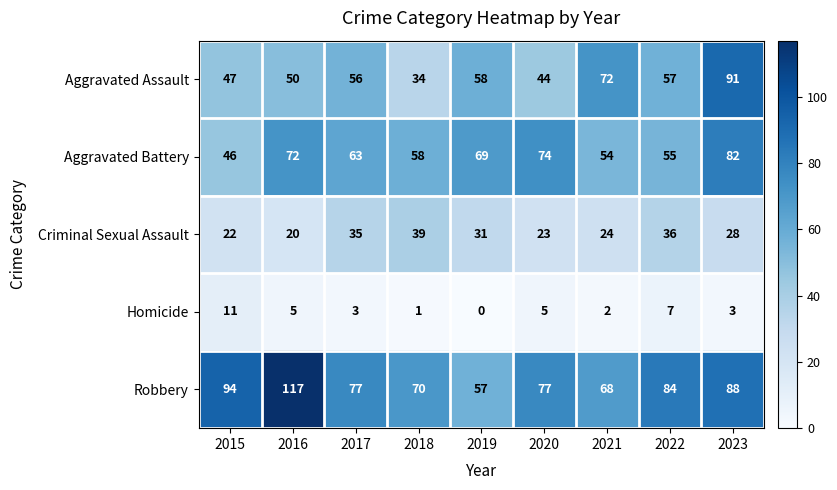

The Homicide series shows 3 at 2017. True or false?

True